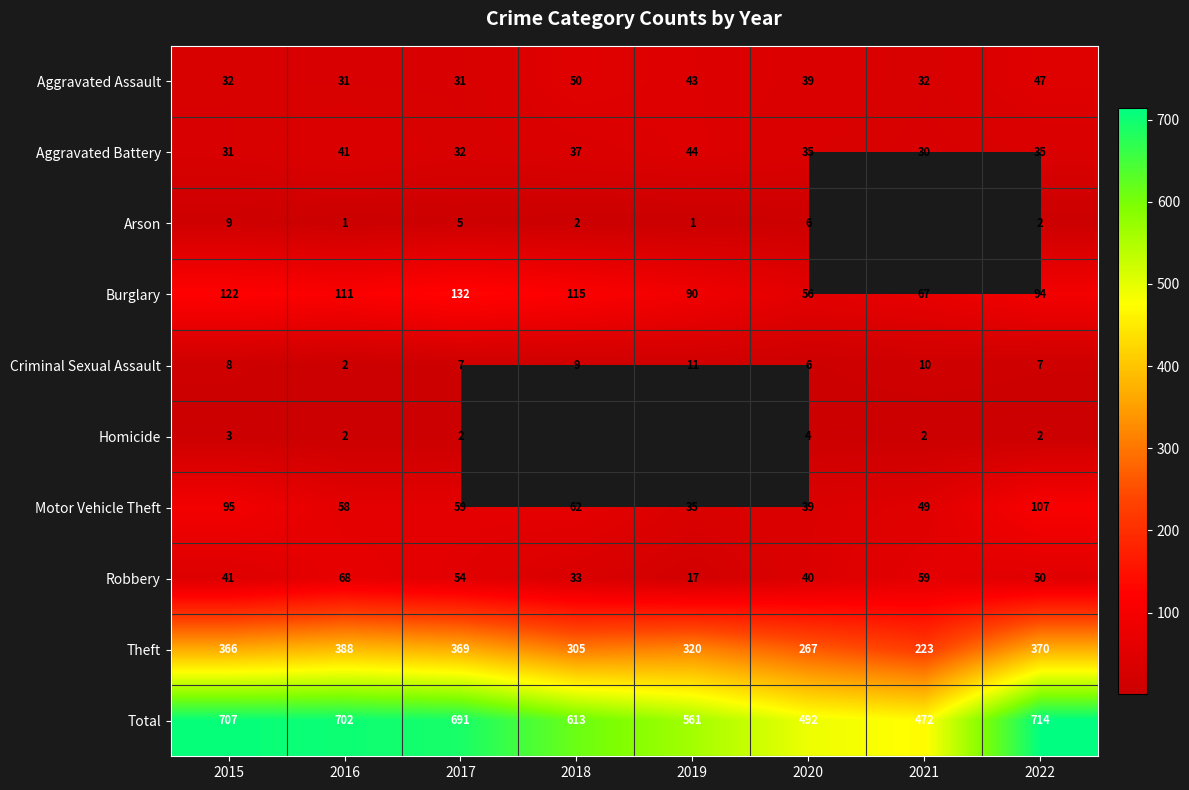

What is the average value of the Aggravated Battery series?

36